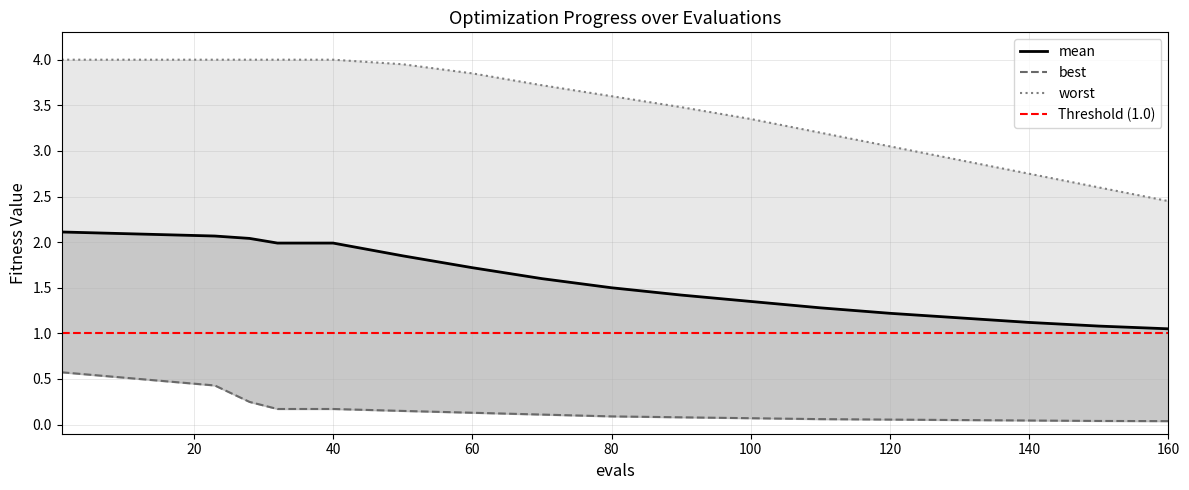

How many lines are shown in the chart?

3